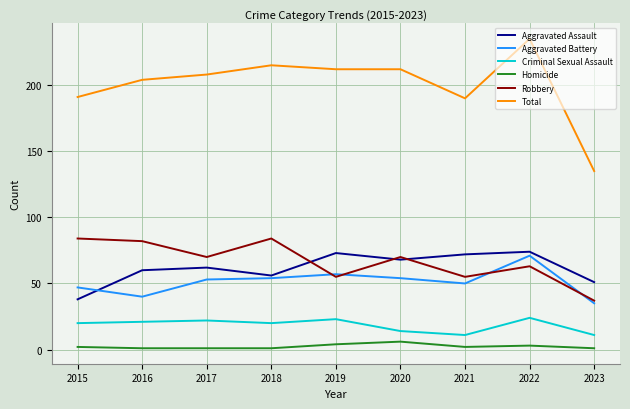

Which series has the largest range (max minus min)?

Total